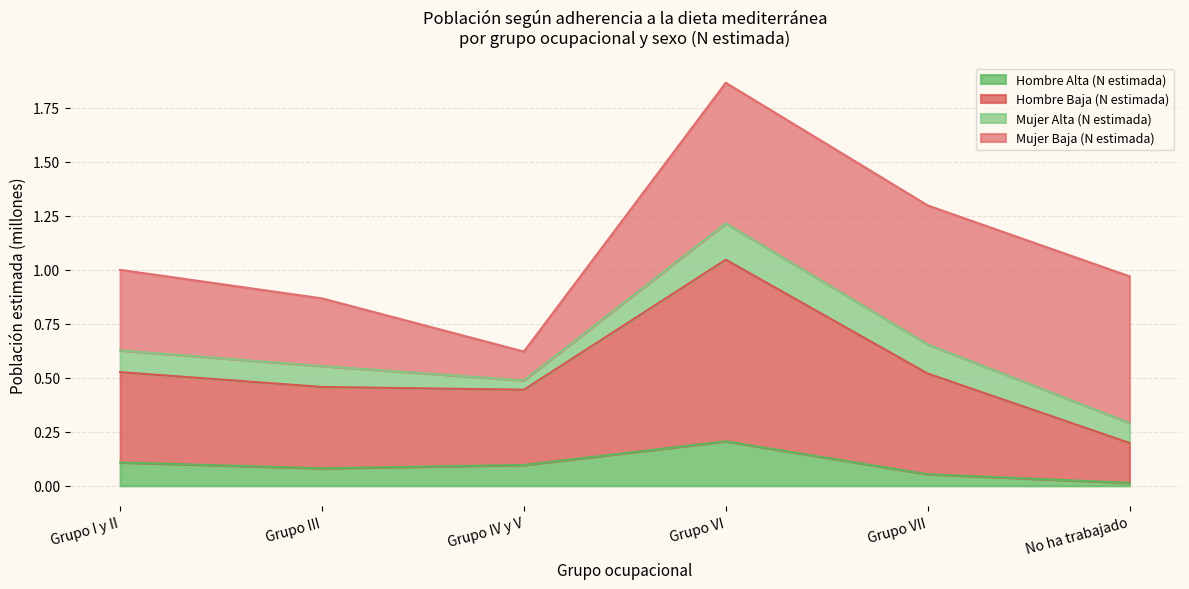

The value of Hombre Alta (N estimada) at Grupo III is 0.1. True or false?

True